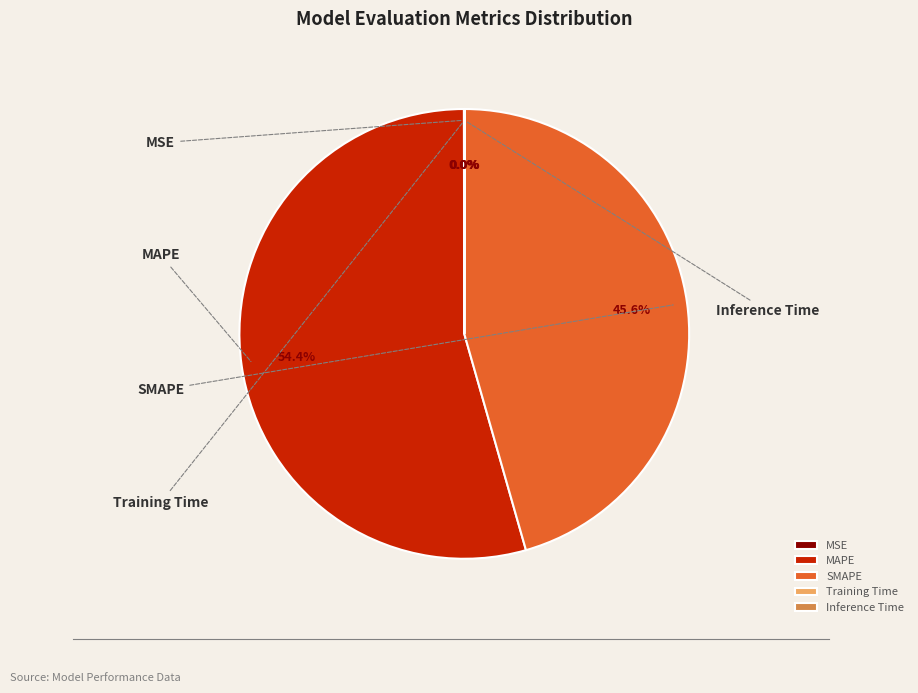

Rank the categories by value from lowest to highest.

Training Time, Inference Time, MSE, SMAPE, MAPE